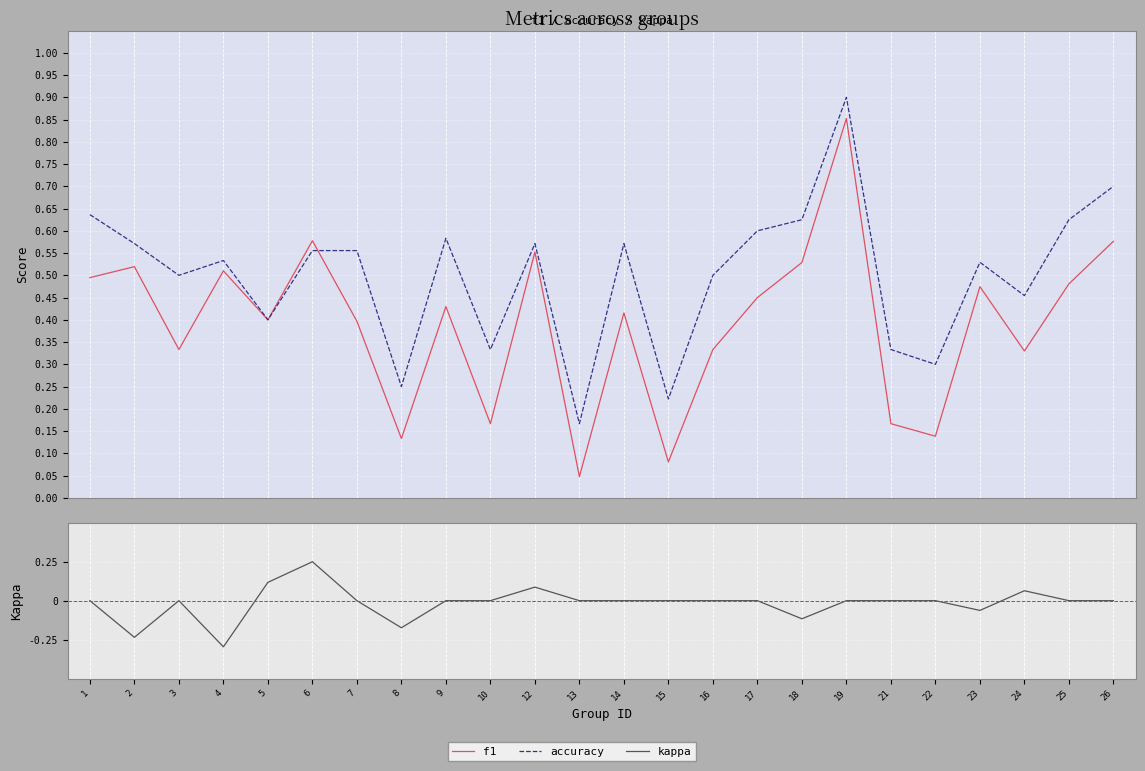

What is the value of the f1 point at the 4th from the left?

0.5